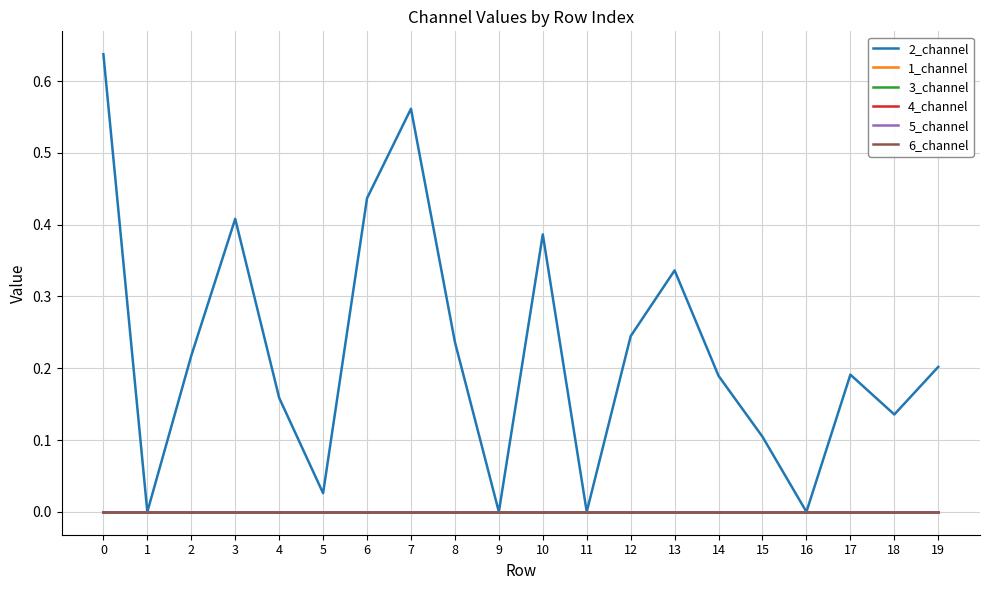

In 2_channel, how many points are higher than both neighbors (excluding endpoints)?

5